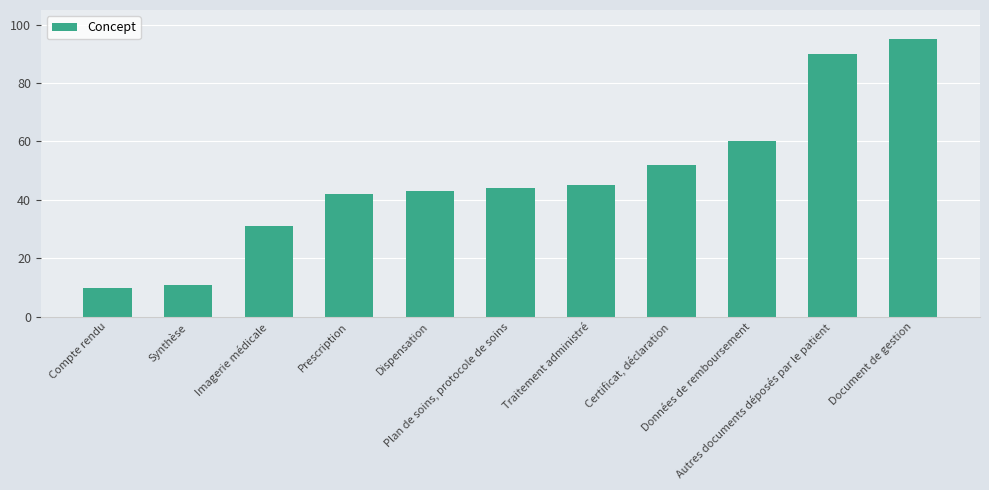

What is the change in value from Compte rendu to Certificat, déclaration?

+42